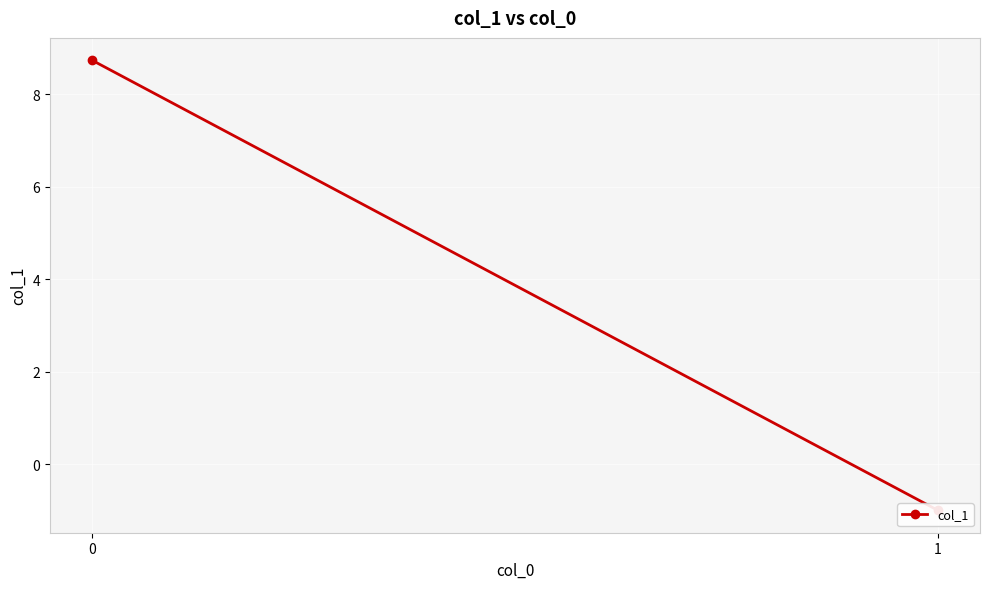

Reading left to right, what are all the values shown in this chart?

8.7	-1.0